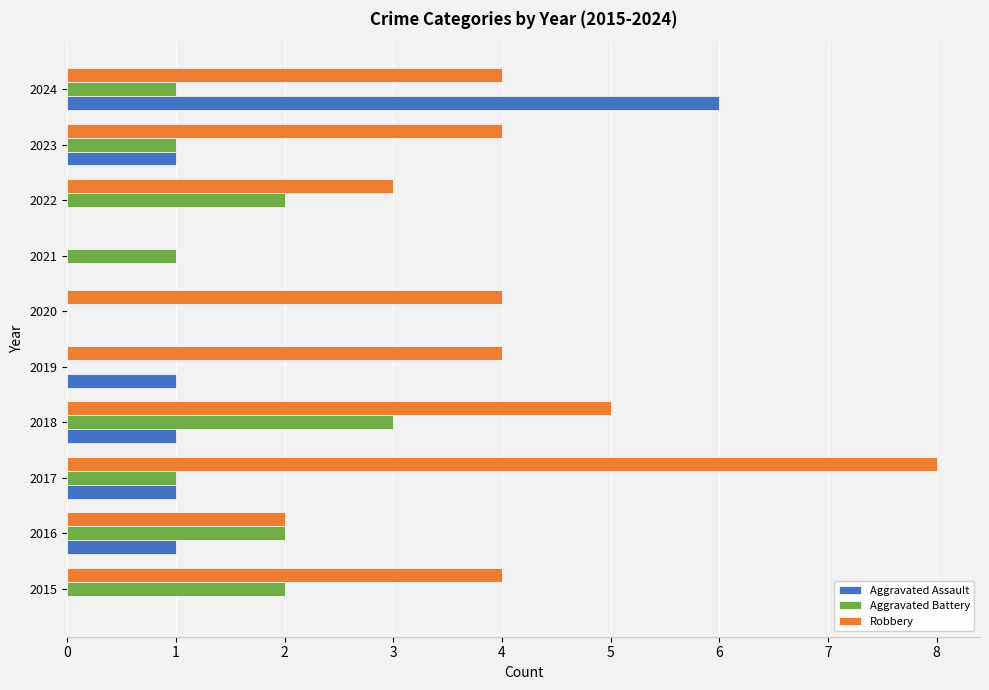

Which series has the largest total across all categories?

Robbery